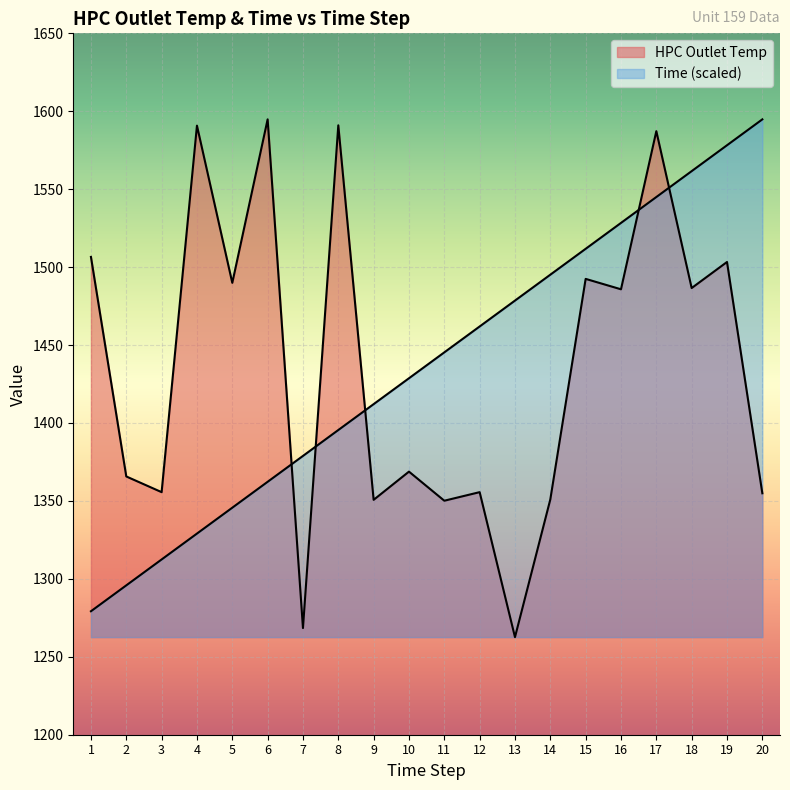

How many lines are shown in the chart?

2